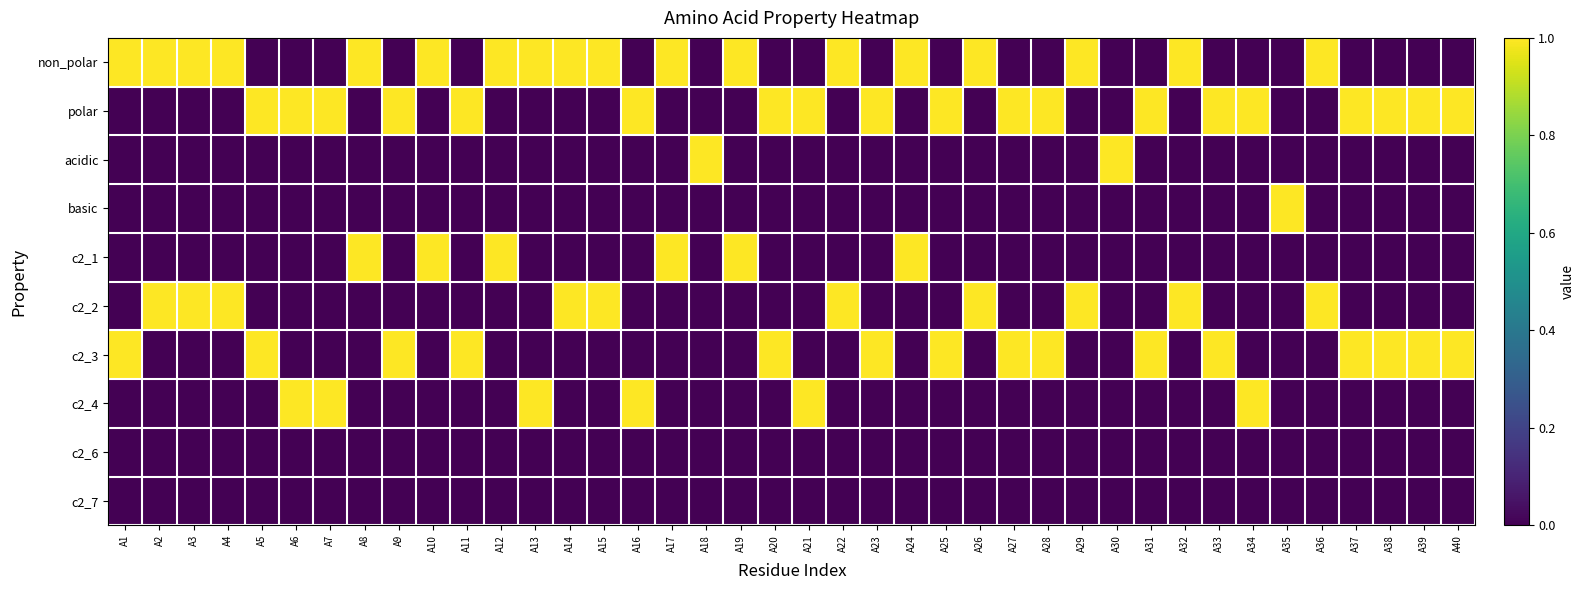

Reading left to right, extract all data points from this chart.

non_polar: A1=1	A2=1	A3=1	A4=1	A5=0	A6=0	A7=0	A8=1	A9=0	A10=1	A11=0	A12=1	A13=1	A14=1	A15=1	A16=0	A17=1	A18=0	A19=1	A20=0	A21=0	A22=1	A23=0	A24=1	A25=0	A26=1	A27=0	A28=0	A29=1	A30=0	A31=0	A32=1	A33=0	A34=0	A35=0	A36=1	A37=0	A38=0	A39=0	A40=0
polar: A1=0	A2=0	A3=0	A4=0	A5=1	A6=1	A7=1	A8=0	A9=1	A10=0	A11=1	A12=0	A13=0	A14=0	A15=0	A16=1	A17=0	A18=0	A19=0	A20=1	A21=1	A22=0	A23=1	A24=0	A25=1	A26=0	A27=1	A28=1	A29=0	A30=0	A31=1	A32=0	A33=1	A34=1	A35=0	A36=0	A37=1	A38=1	A39=1	A40=1
acidic: A1=0	A2=0	A3=0	A4=0	A5=0	A6=0	A7=0	A8=0	A9=0	A10=0	A11=0	A12=0	A13=0	A14=0	A15=0	A16=0	A17=0	A18=1	A19=0	A20=0	A21=0	A22=0	A23=0	A24=0	A25=0	A26=0	A27=0	A28=0	A29=0	A30=1	A31=0	A32=0	A33=0	A34=0	A35=0	A36=0	A37=0	A38=0	A39=0	A40=0
basic: A1=0	A2=0	A3=0	A4=0	A5=0	A6=0	A7=0	A8=0	A9=0	A10=0	A11=0	A12=0	A13=0	A14=0	A15=0	A16=0	A17=0	A18=0	A19=0	A20=0	A21=0	A22=0	A23=0	A24=0	A25=0	A26=0	A27=0	A28=0	A29=0	A30=0	A31=0	A32=0	A33=0	A34=0	A35=1	A36=0	A37=0	A38=0	A39=0	A40=0
c2_1: A1=0	A2=0	A3=0	A4=0	A5=0	A6=0	A7=0	A8=1	A9=0	A10=1	A11=0	A12=1	A13=0	A14=0	A15=0	A16=0	A17=1	A18=0	A19=1	A20=0	A21=0	A22=0	A23=0	A24=1	A25=0	A26=0	A27=0	A28=0	A29=0	A30=0	A31=0	A32=0	A33=0	A34=0	A35=0	A36=0	A37=0	A38=0	A39=0	A40=0
c2_2: A1=0	A2=1	A3=1	A4=1	A5=0	A6=0	A7=0	A8=0	A9=0	A10=0	A11=0	A12=0	A13=0	A14=1	A15=1	A16=0	A17=0	A18=0	A19=0	A20=0	A21=0	A22=1	A23=0	A24=0	A25=0	A26=1	A27=0	A28=0	A29=1	A30=0	A31=0	A32=1	A33=0	A34=0	A35=0	A36=1	A37=0	A38=0	A39=0	A40=0
c2_3: A1=1	A2=0	A3=0	A4=0	A5=1	A6=0	A7=0	A8=0	A9=1	A10=0	A11=1	A12=0	A13=0	A14=0	A15=0	A16=0	A17=0	A18=0	A19=0	A20=1	A21=0	A22=0	A23=1	A24=0	A25=1	A26=0	A27=1	A28=1	A29=0	A30=0	A31=1	A32=0	A33=1	A34=0	A35=0	A36=0	A37=1	A38=1	A39=1	A40=1
c2_4: A1=0	A2=0	A3=0	A4=0	A5=0	A6=1	A7=1	A8=0	A9=0	A10=0	A11=0	A12=0	A13=1	A14=0	A15=0	A16=1	A17=0	A18=0	A19=0	A20=0	A21=1	A22=0	A23=0	A24=0	A25=0	A26=0	A27=0	A28=0	A29=0	A30=0	A31=0	A32=0	A33=0	A34=1	A35=0	A36=0	A37=0	A38=0	A39=0	A40=0
c2_6: A1=0	A2=0	A3=0	A4=0	A5=0	A6=0	A7=0	A8=0	A9=0	A10=0	A11=0	A12=0	A13=0	A14=0	A15=0	A16=0	A17=0	A18=0	A19=0	A20=0	A21=0	A22=0	A23=0	A24=0	A25=0	A26=0	A27=0	A28=0	A29=0	A30=0	A31=0	A32=0	A33=0	A34=0	A35=0	A36=0	A37=0	A38=0	A39=0	A40=0
c2_7: A1=0	A2=0	A3=0	A4=0	A5=0	A6=0	A7=0	A8=0	A9=0	A10=0	A11=0	A12=0	A13=0	A14=0	A15=0	A16=0	A17=0	A18=0	A19=0	A20=0	A21=0	A22=0	A23=0	A24=0	A25=0	A26=0	A27=0	A28=0	A29=0	A30=0	A31=0	A32=0	A33=0	A34=0	A35=0	A36=0	A37=0	A38=0	A39=0	A40=0